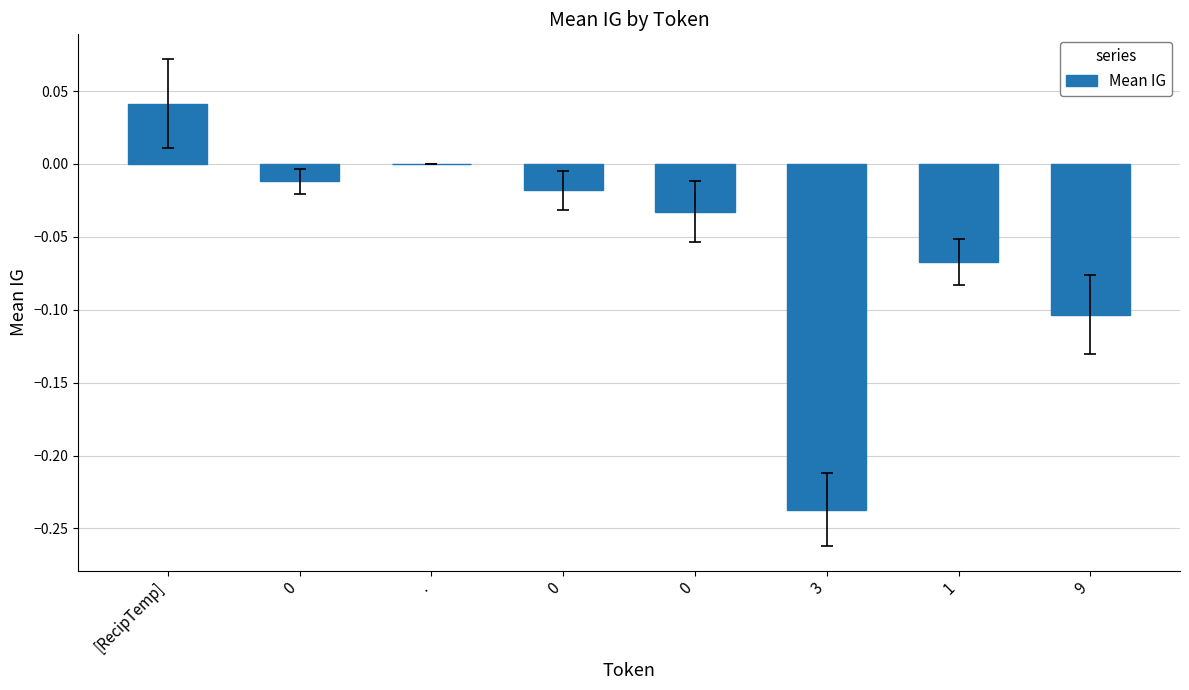

List the labels in order of value, smallest first.

3, 9, 1, 0, 0, 0, ., [RecipTemp]